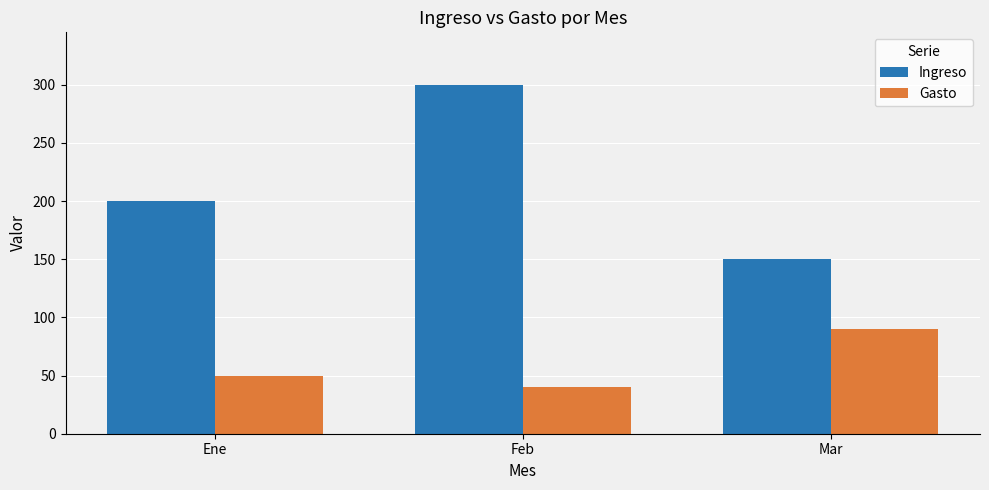

Which series has the largest range (max minus min)?

Ingreso